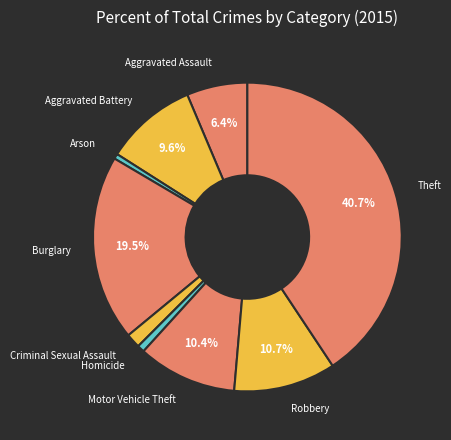

Combined, do Theft and Homicide account for over 50%?

No